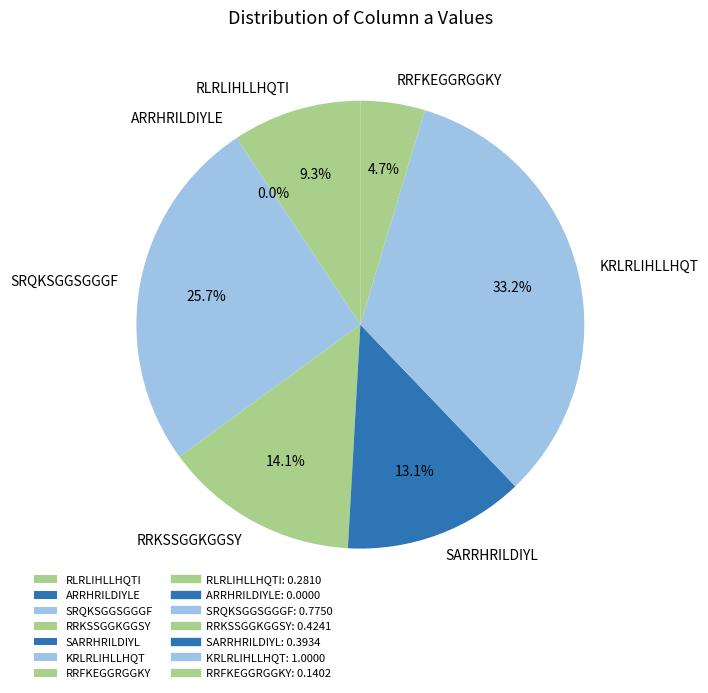

Combined, do RRFKEGGRGGKY and ARRHRILDIYLE account for over 50%?

No